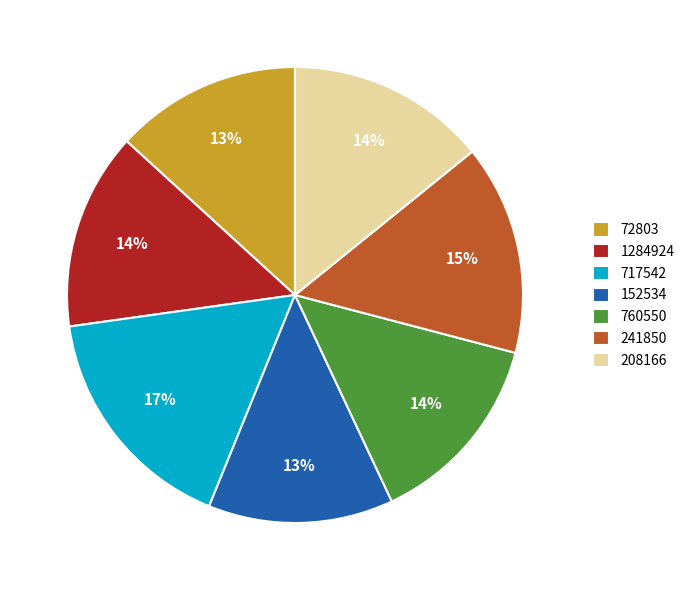

What percentage is the 241850 slice, to the nearest percent?

15%